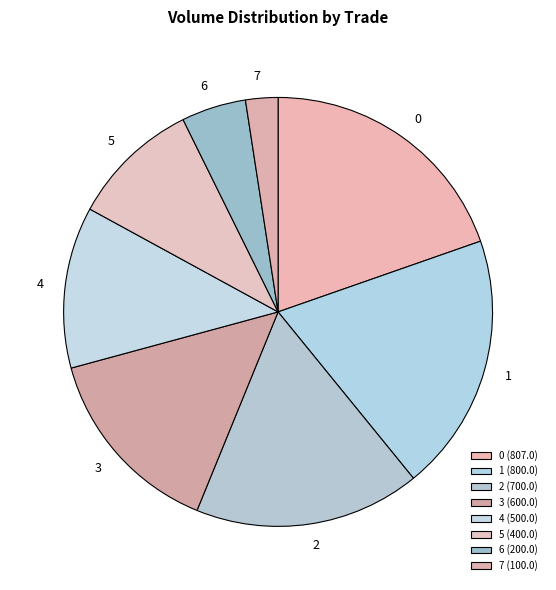

Does any single category account for the majority?

No